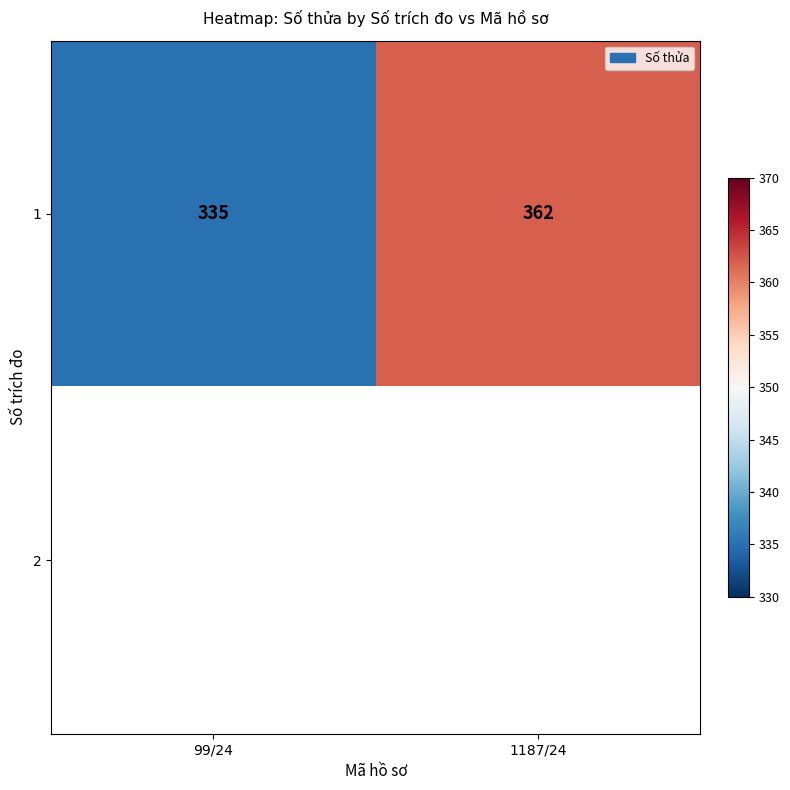

List the labels in order of 1 value, largest first.

1187/24, 99/24